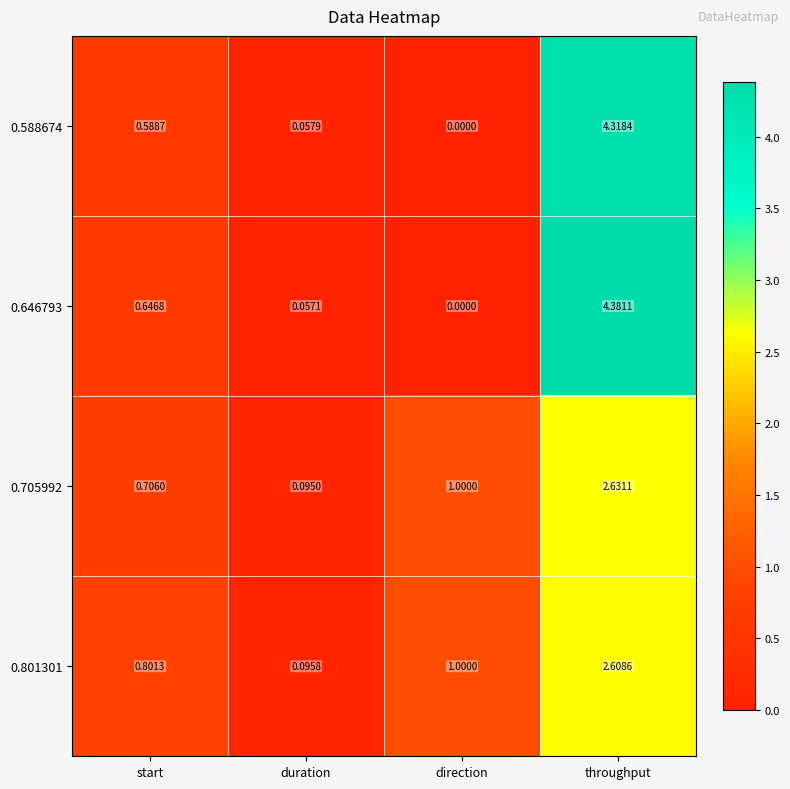

Is the value of 0.801301 at throughput greater than the value of 0.588674 at start?

Yes